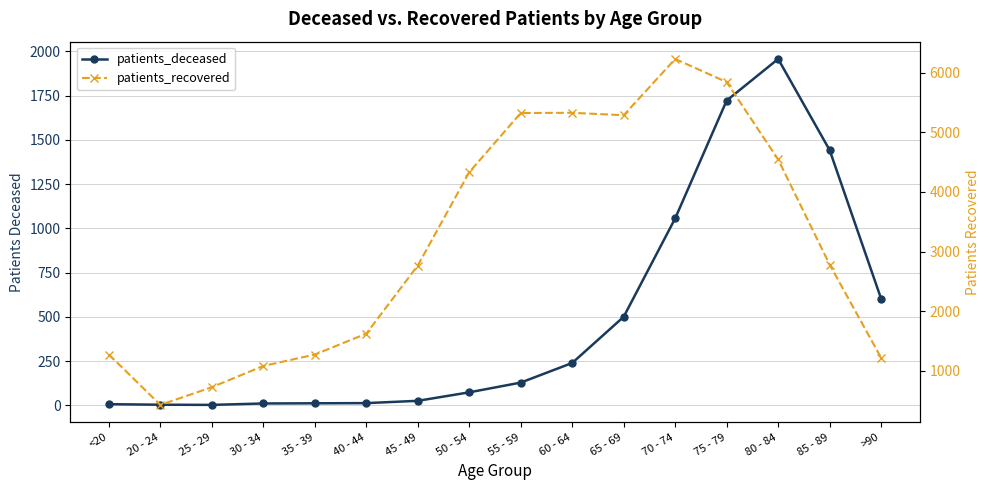

What are all the series names shown in the legend?

patients_deceased, patients_recovered